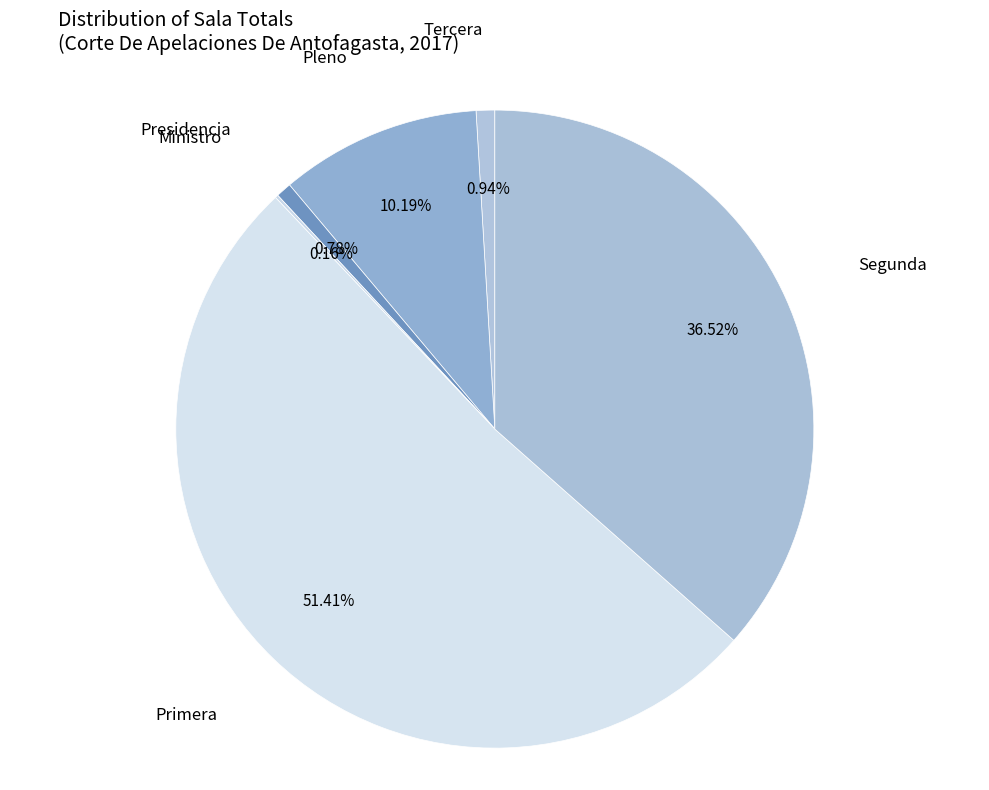

What is the largest slice in the pie chart?

Primera